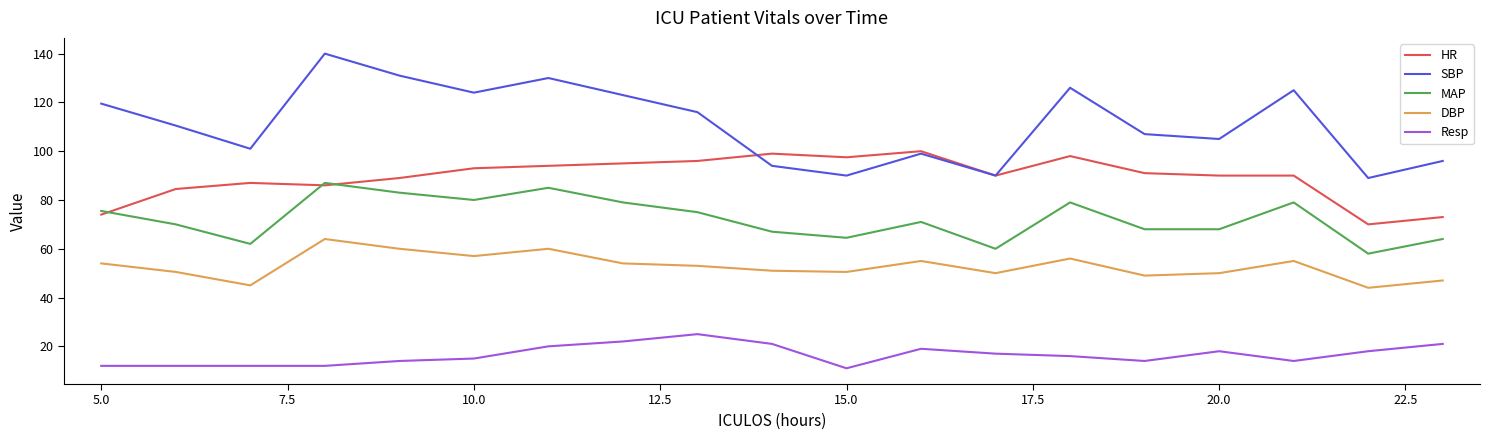

True or false: DBP and SBP intersect in this chart.

False